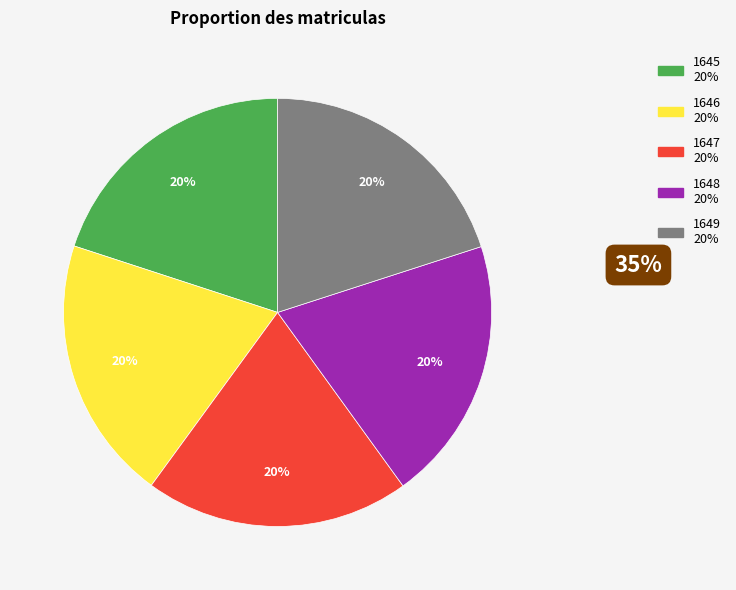

Approximately how many times larger is the value at 1645 compared to 1649?

1.0